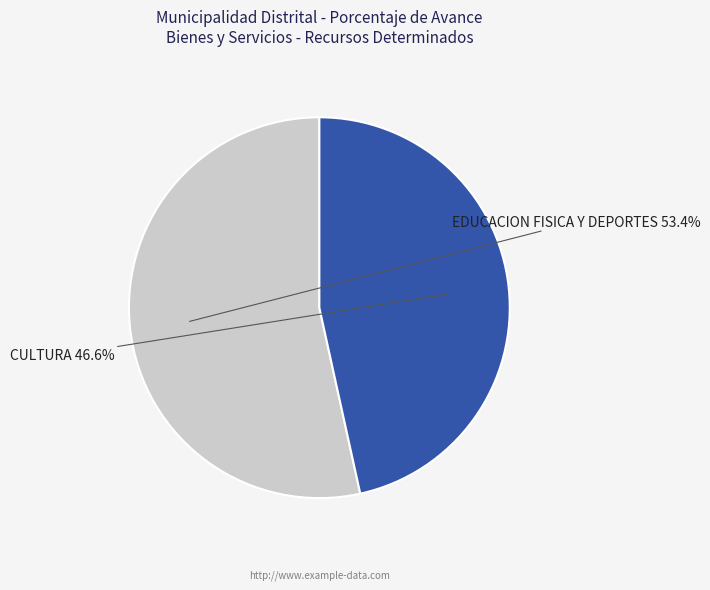

Does any single category account for the majority?

Yes